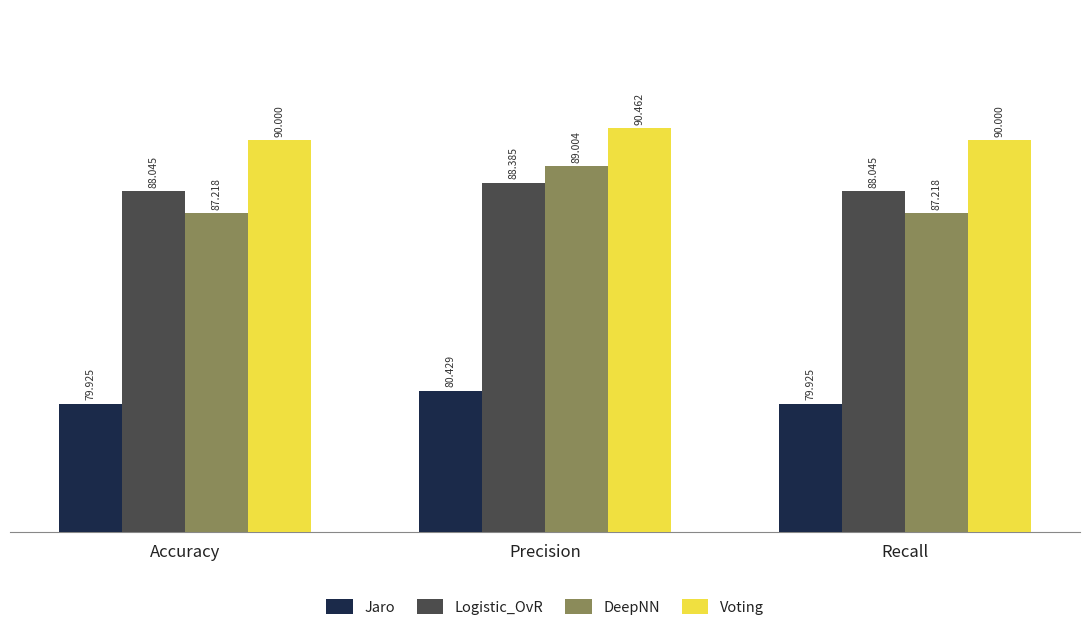

Does the chart contain any negative values?

No